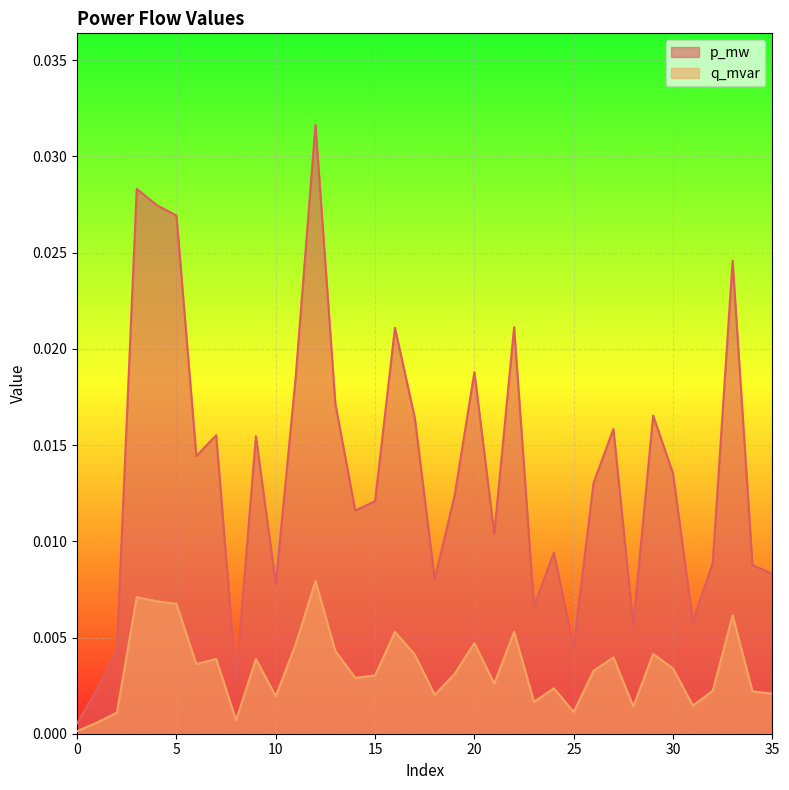

How many lines are shown in the chart?

2